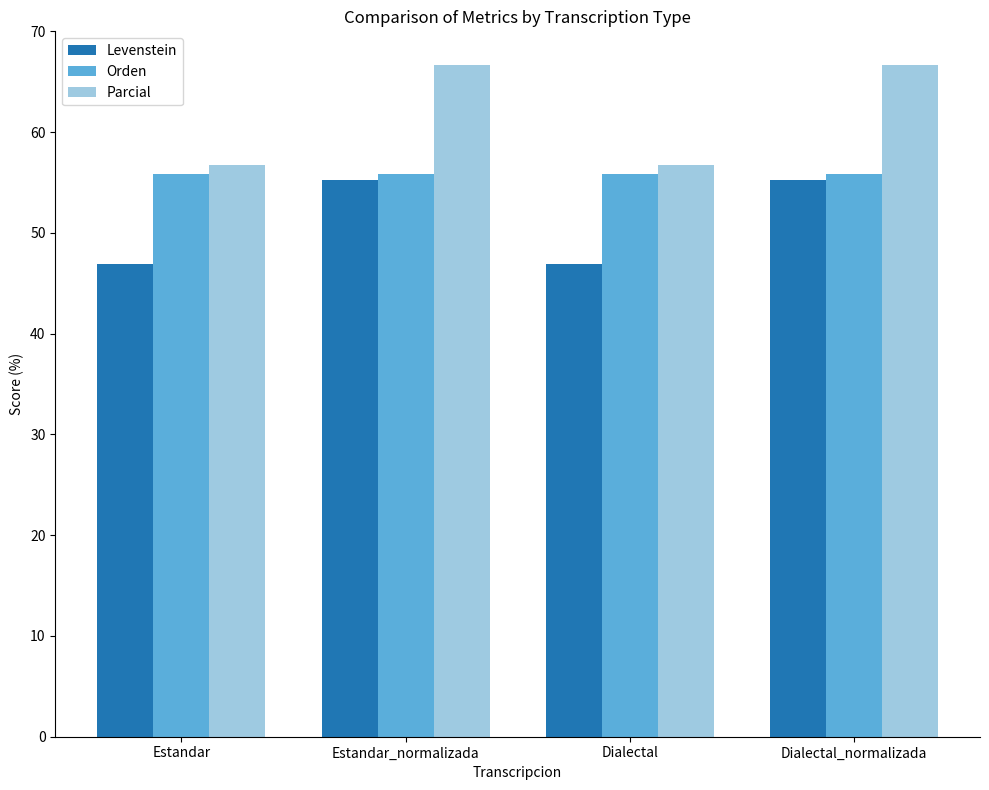

What is the label of the 3rd bar from the right?

Estandar_normalizada